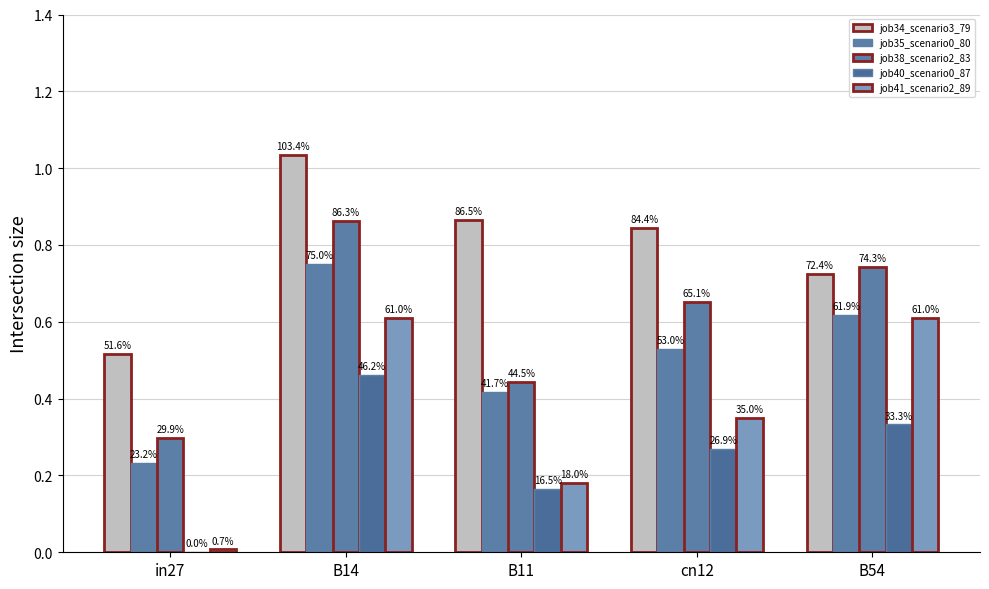

Does the chart contain stacked bars?

No